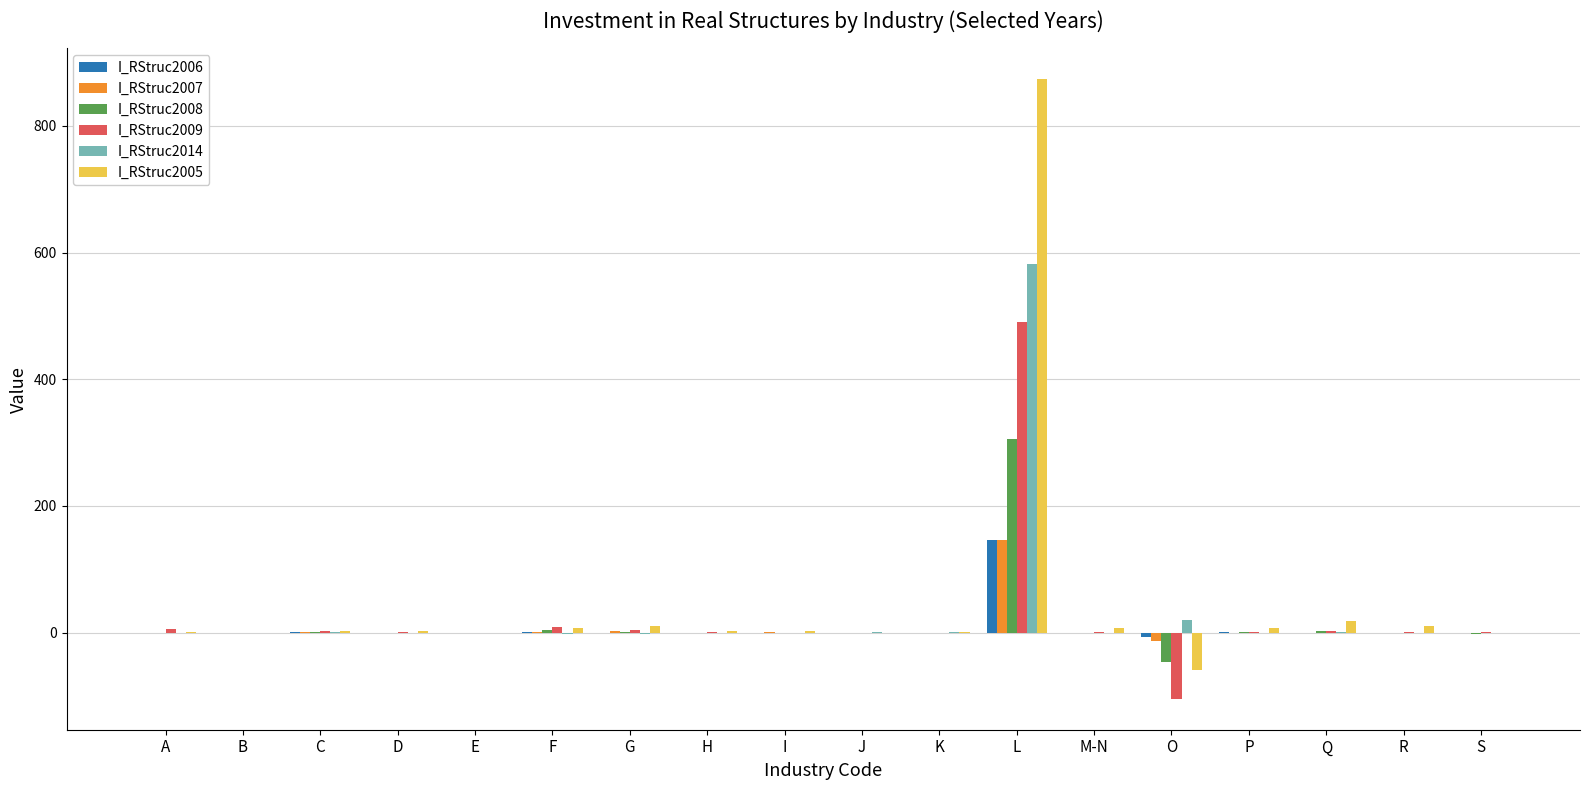

The I_RStruc2006 series shows 0.1 at Q. True or false?

True